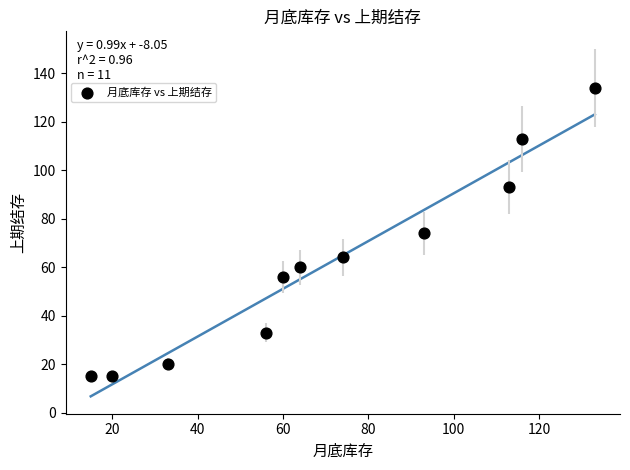

What is the range of X values (max minus min)?

118